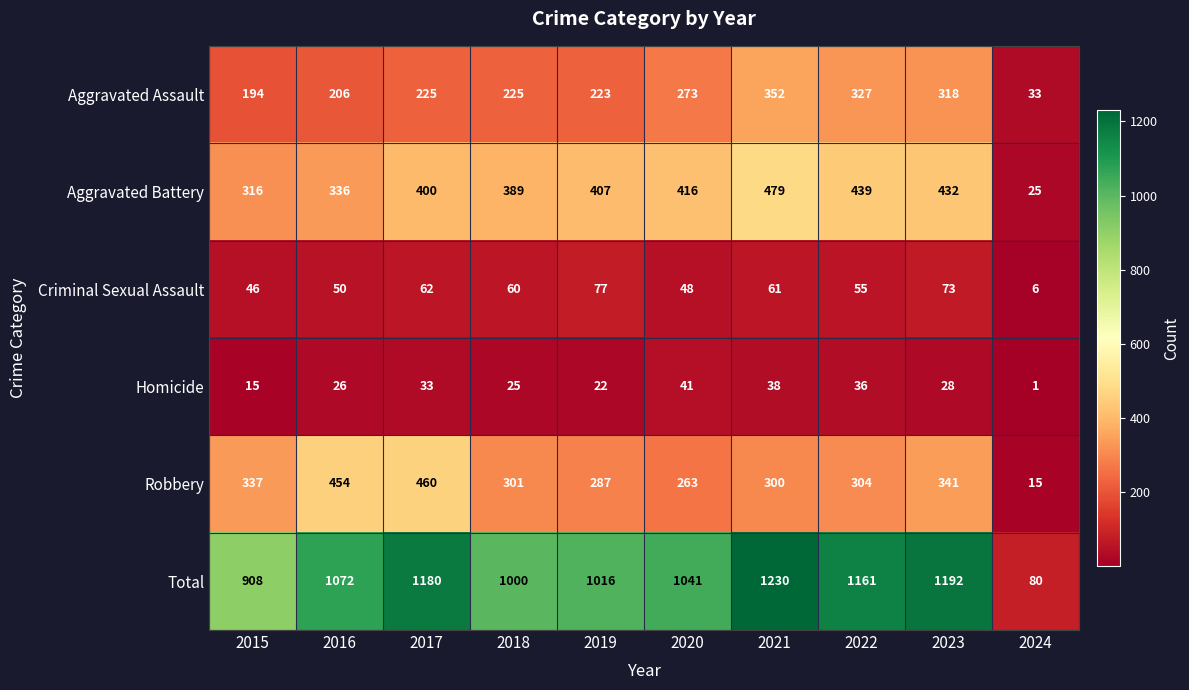

What is the greatest value displayed?

1230